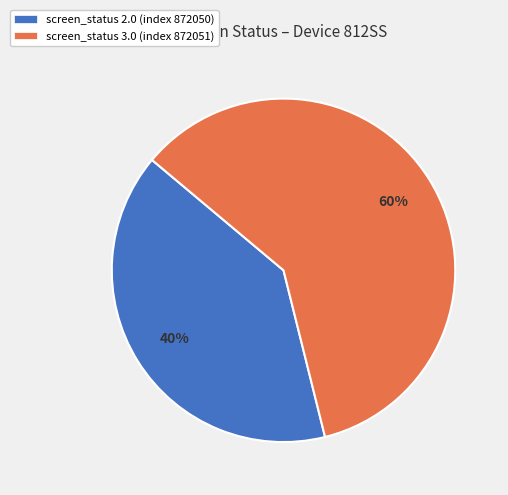

Which category has the biggest portion of the pie?

screen_status 3.0 (index 872051)